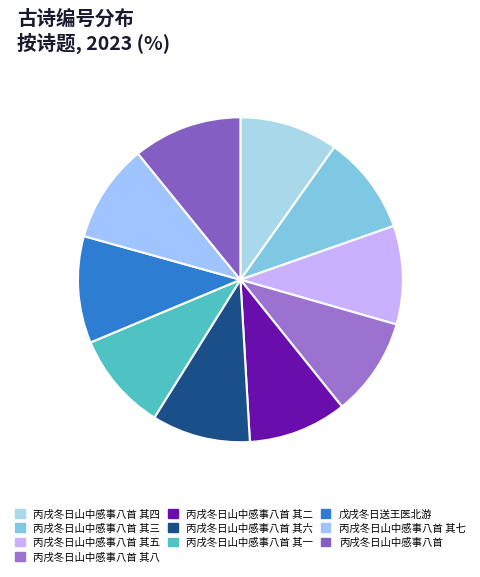

Which category has the biggest portion of the pie?

丙戌冬日山中感事八首